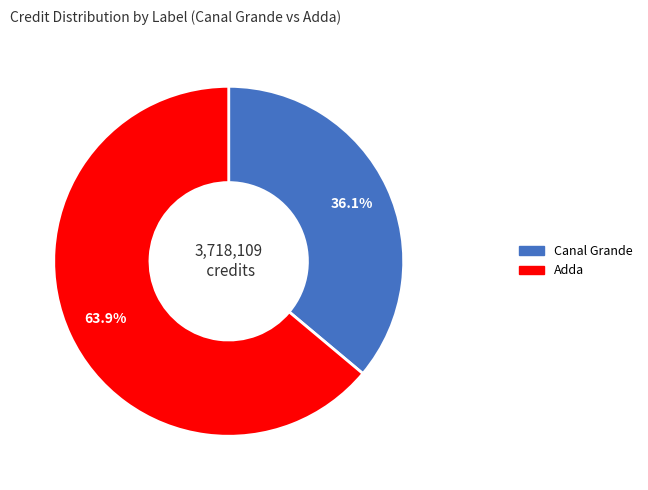

Is the sum of Adda and Canal Grande greater than half?

Yes